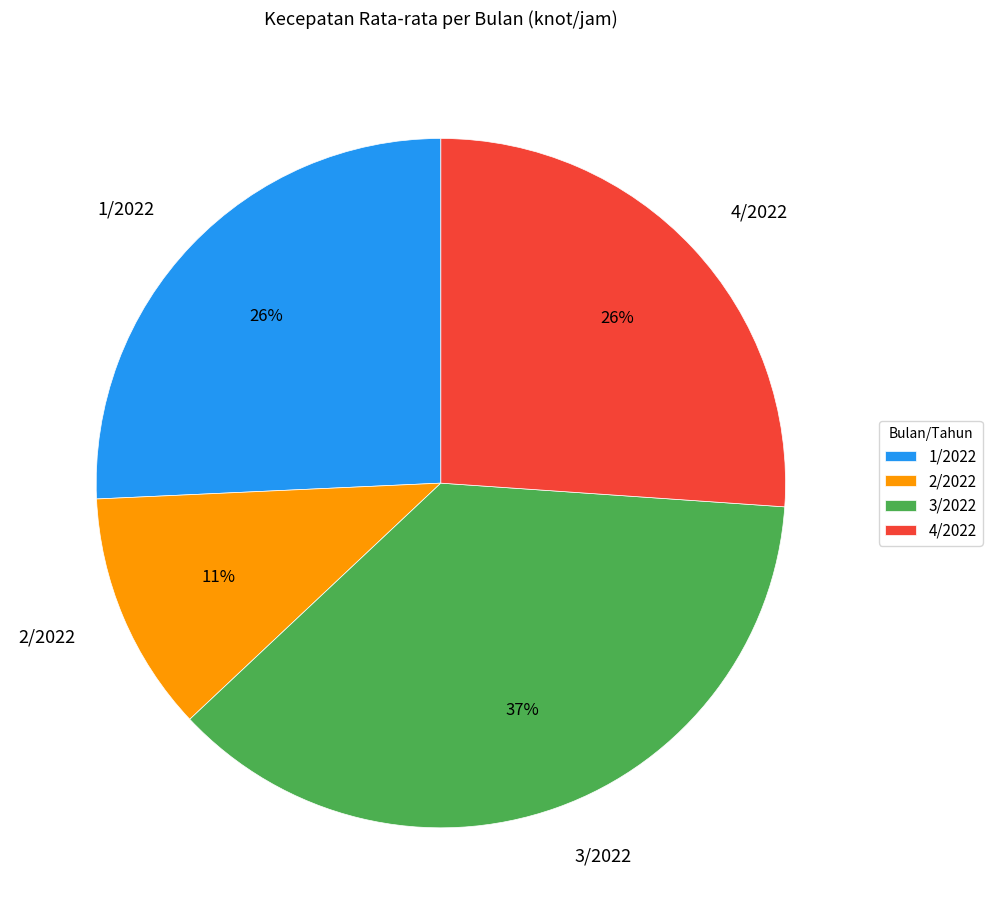

Is the sum of 3/2022 and 1/2022 greater than half?

Yes